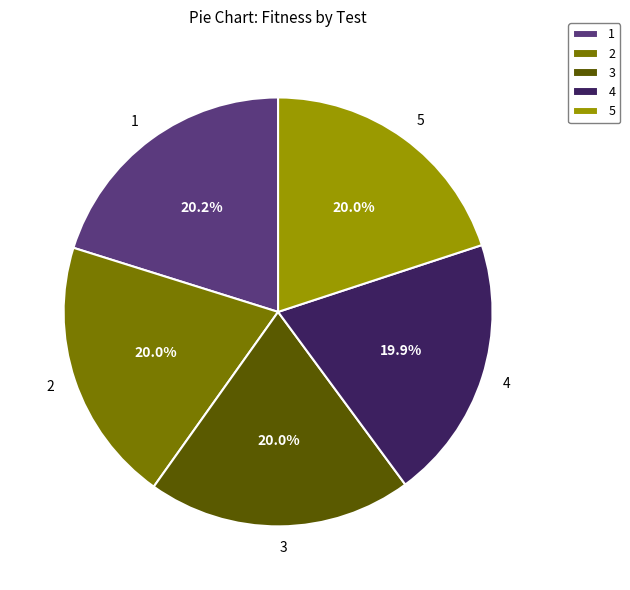

Is 3 the majority of the pie?

No